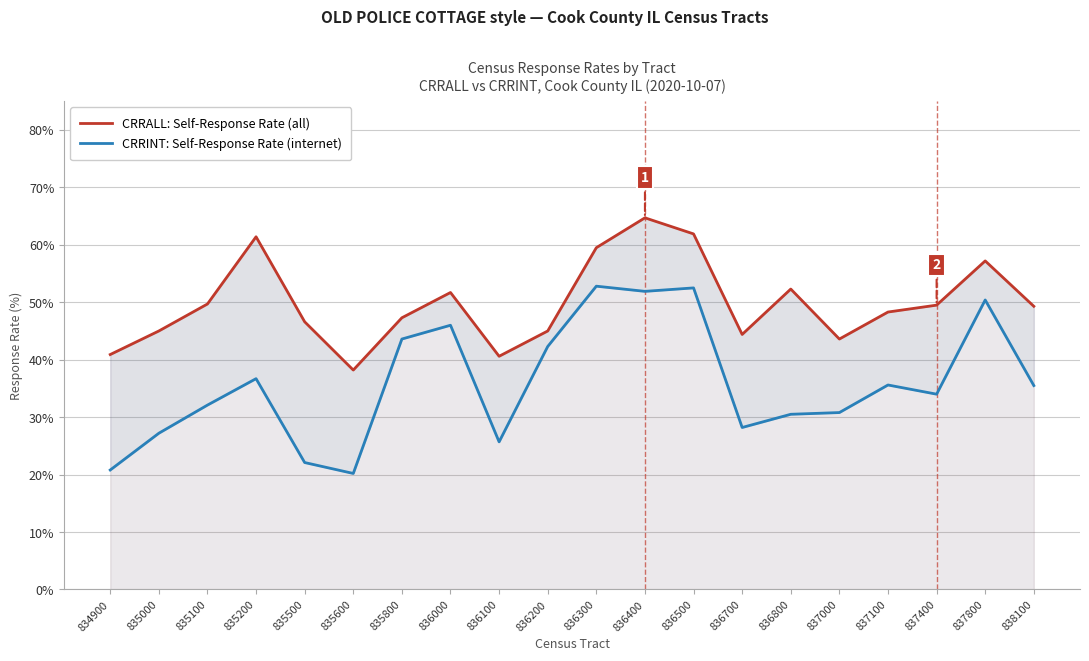

Reading left to right, list all the values displayed in this chart.

CRRALL: Self-Response Rate (all): 834900=40.9	835000=45.0	835100=49.7	835200=61.4	835500=46.6	835600=38.2	835800=47.3	836000=51.7	836100=40.6	836200=45.0	836300=59.5	836400=64.7	836500=61.9	836700=44.4	836800=52.3	837000=43.6	837100=48.3	837400=49.5	837800=57.2	838100=49.3
CRRINT: Self-Response Rate (internet): 834900=20.8	835000=27.2	835100=32.1	835200=36.7	835500=22.1	835600=20.2	835800=43.6	836000=46.0	836100=25.7	836200=42.3	836300=52.8	836400=51.9	836500=52.5	836700=28.2	836800=30.5	837000=30.8	837100=35.6	837400=34.0	837800=50.4	838100=35.5